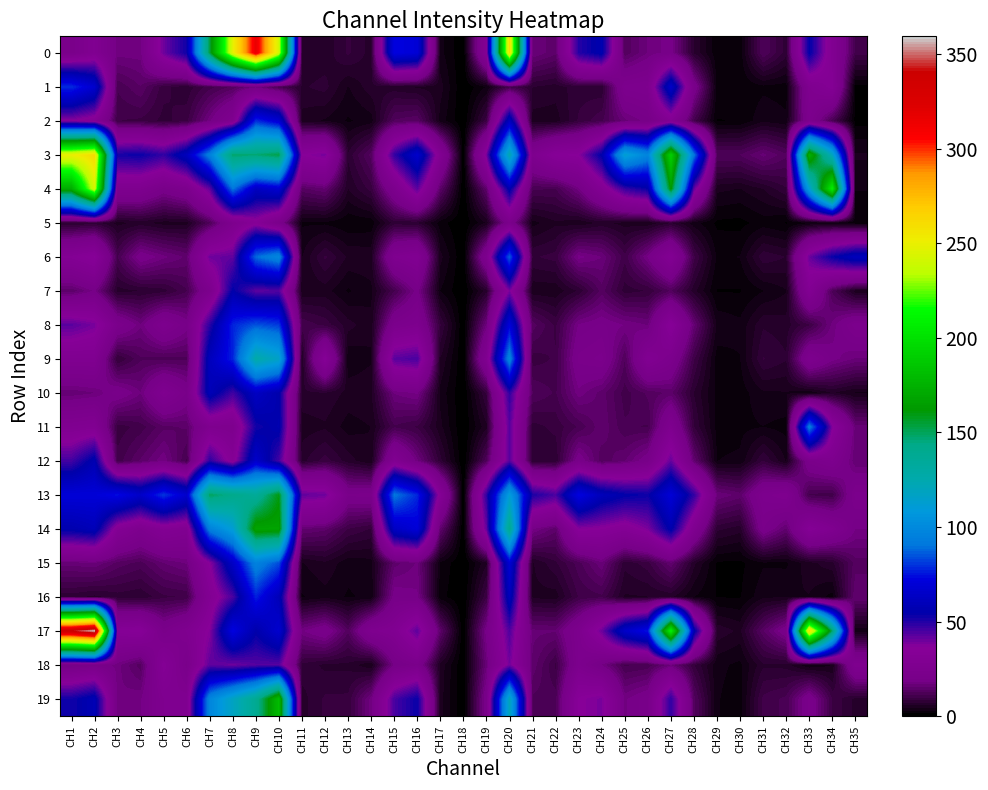

What is the total value across all series at CH33?

959.0